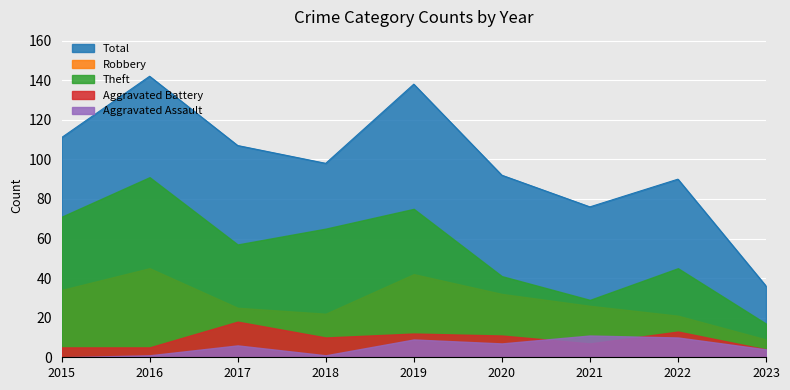

Reading left to right, extract all data points from this chart.

Robbery: 2015=34	2016=45	2017=25	2018=22	2019=42	2020=32	2021=26	2022=21	2023=9
Theft: 2015=71	2016=91	2017=57	2018=65	2019=75	2020=41	2021=29	2022=45	2023=17
Aggravated Battery: 2015=5	2016=5	2017=18	2018=10	2019=12	2020=11	2021=7	2022=13	2023=4
Aggravated Assault: 2015=0	2016=1	2017=6	2018=1	2019=9	2020=7	2021=11	2022=10	2023=4
Total: 2015=111	2016=142	2017=107	2018=98	2019=138	2020=92	2021=76	2022=90	2023=36